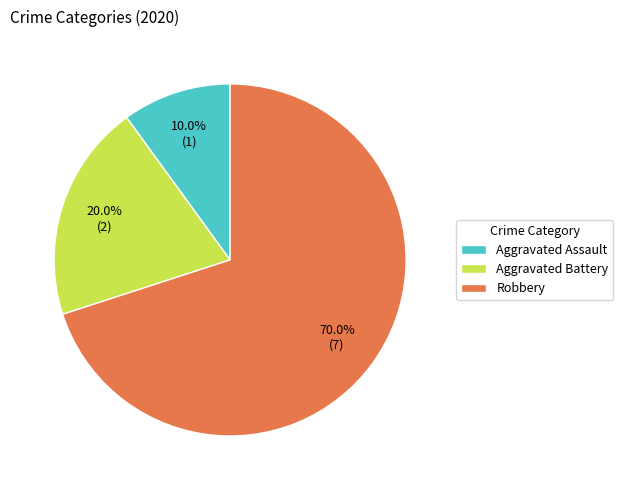

Combined, do Aggravated Battery and Aggravated Assault account for over 50%?

No